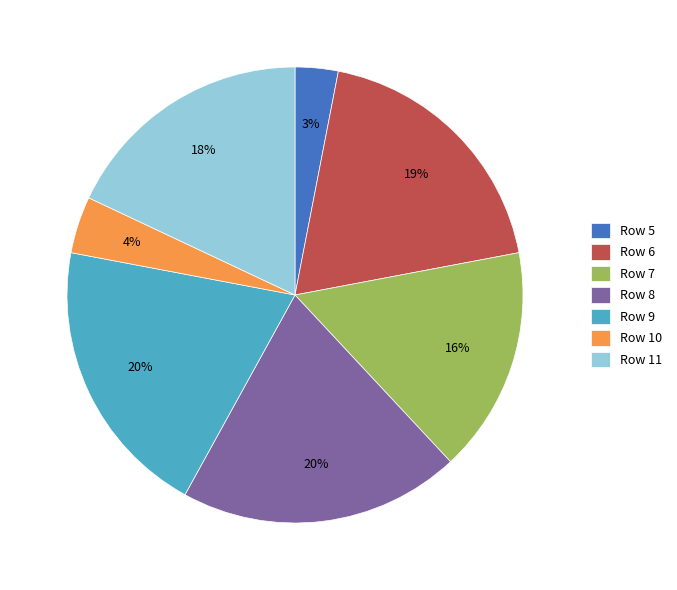

Which category has the smallest portion of the pie?

Row 5